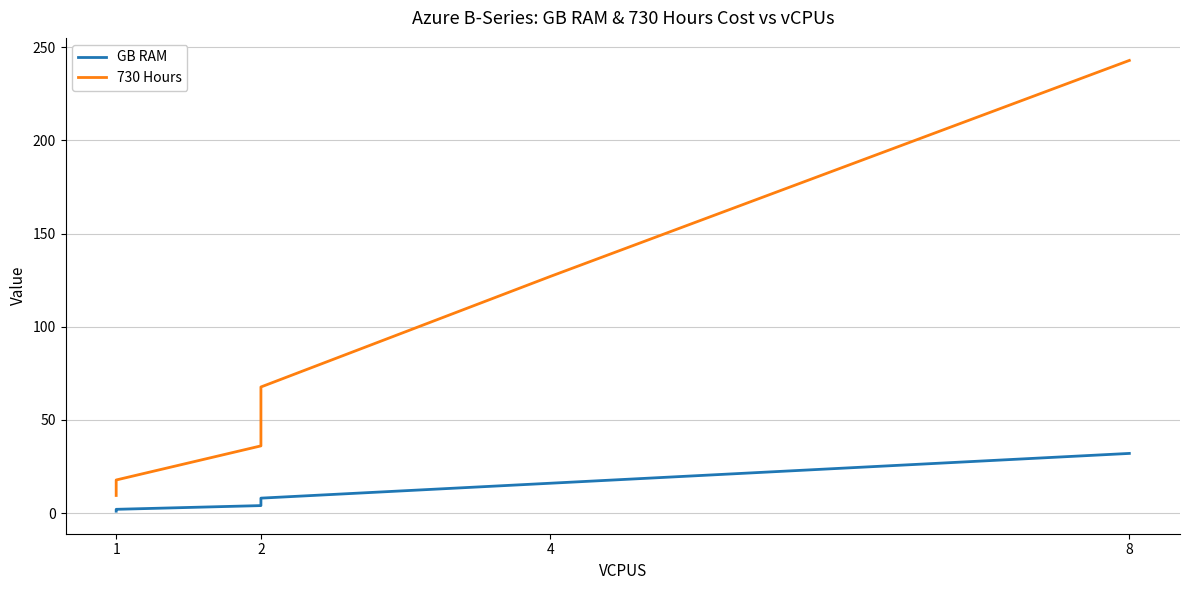

What are all the series names shown in the legend?

GB RAM, 730 Hours